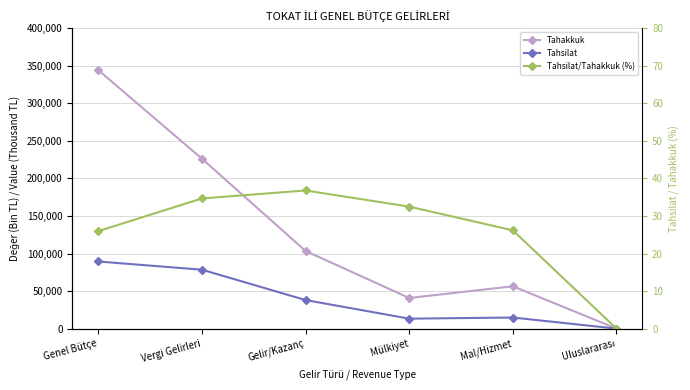

Which has a higher value, Uluslararası or Vergi Gelirleri?

Vergi Gelirleri